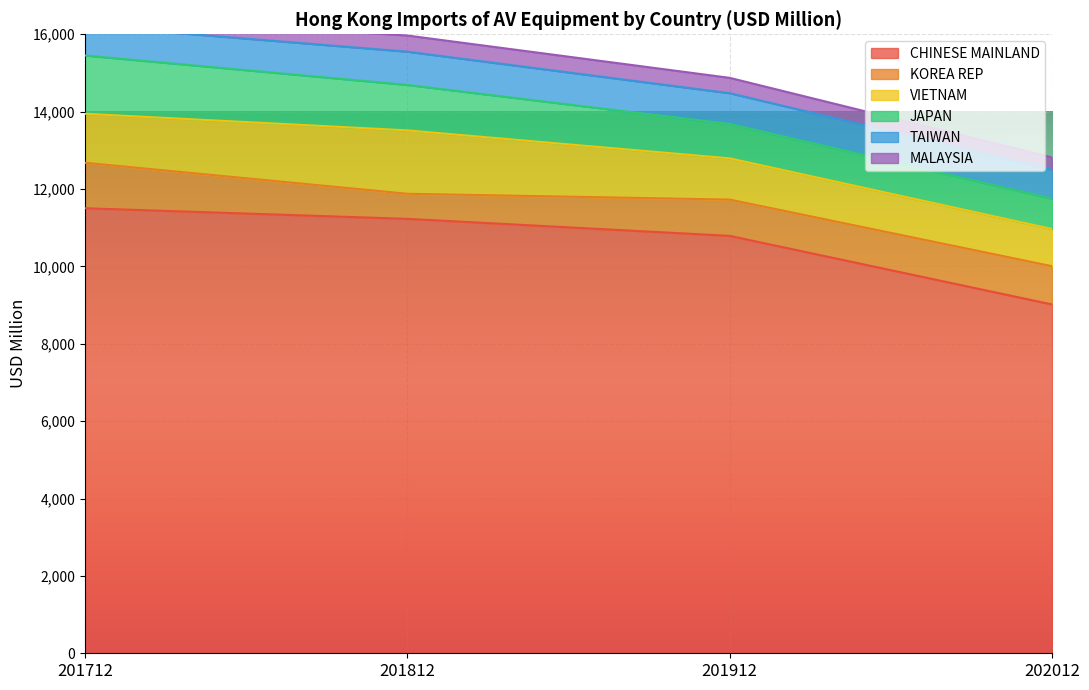

What is the approximate value of MALAYSIA at 201712?

276.0